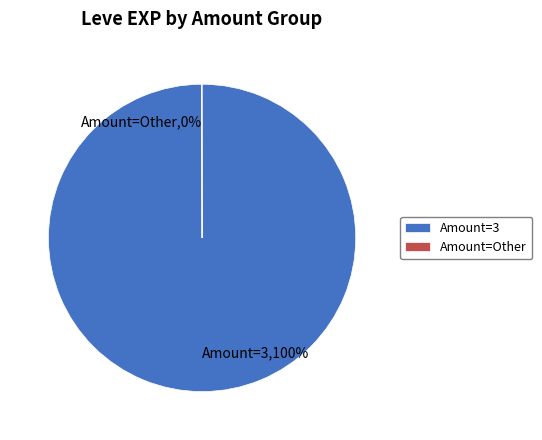

Does any single category account for the majority?

Yes